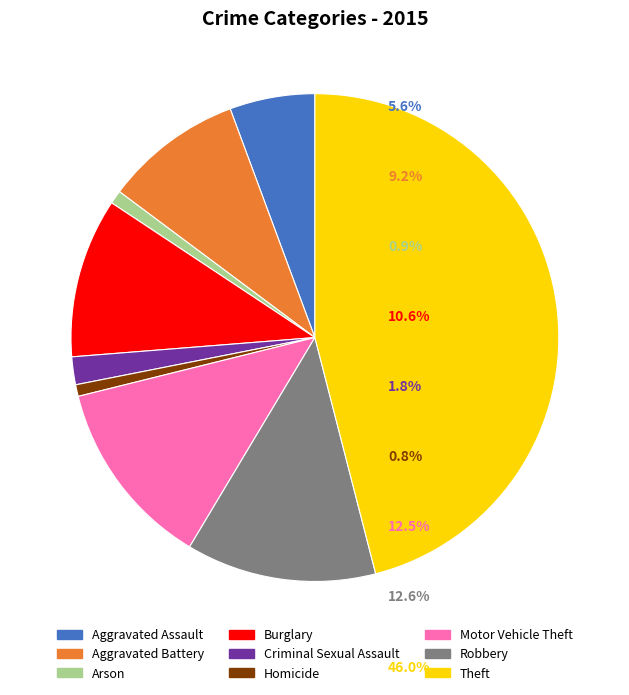

Approximately how many times larger is the value at Theft compared to Arson?

51.6